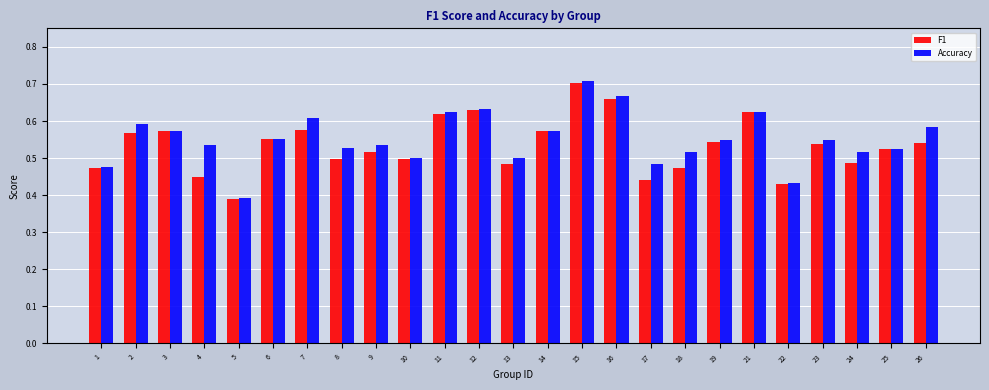

True or false: Accuracy has a value of 0.1 at 1.

False